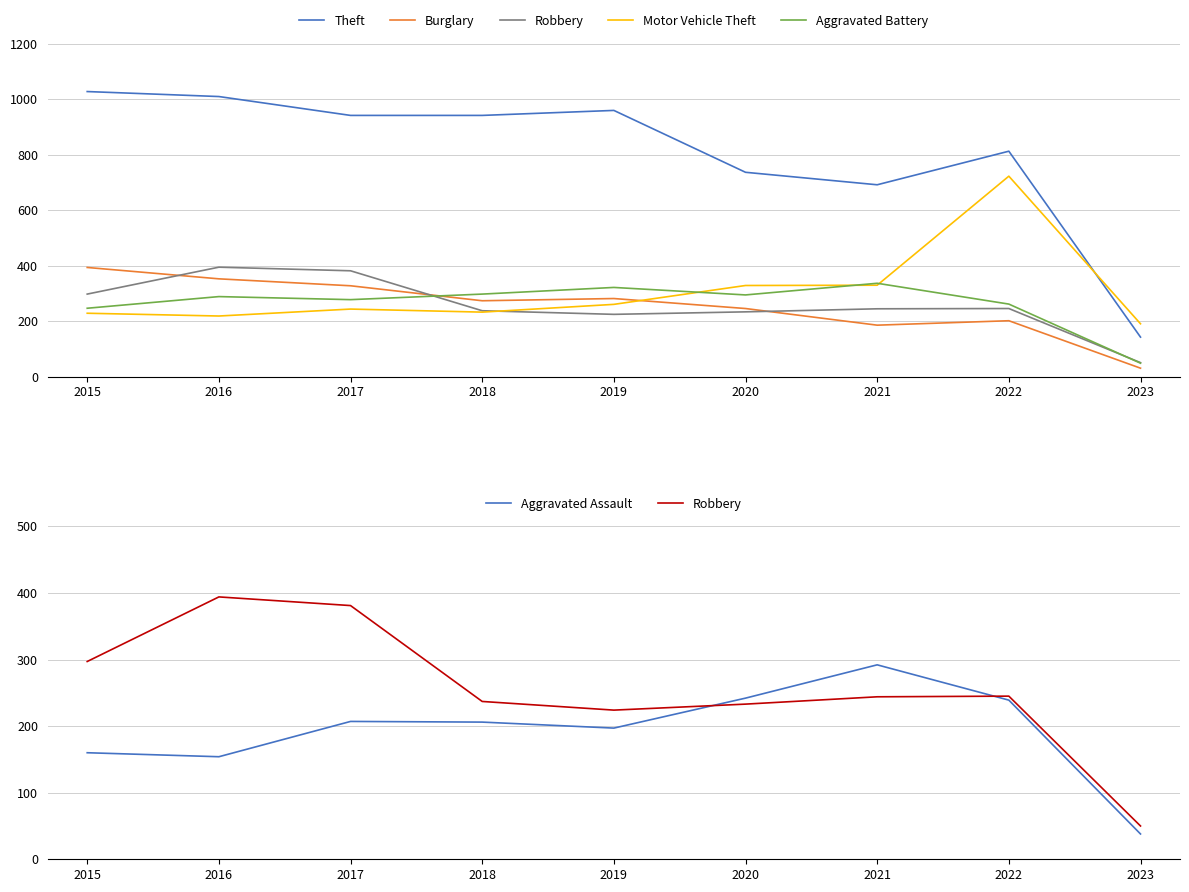

In Theft, how many points are higher than both neighbors (excluding endpoints)?

2